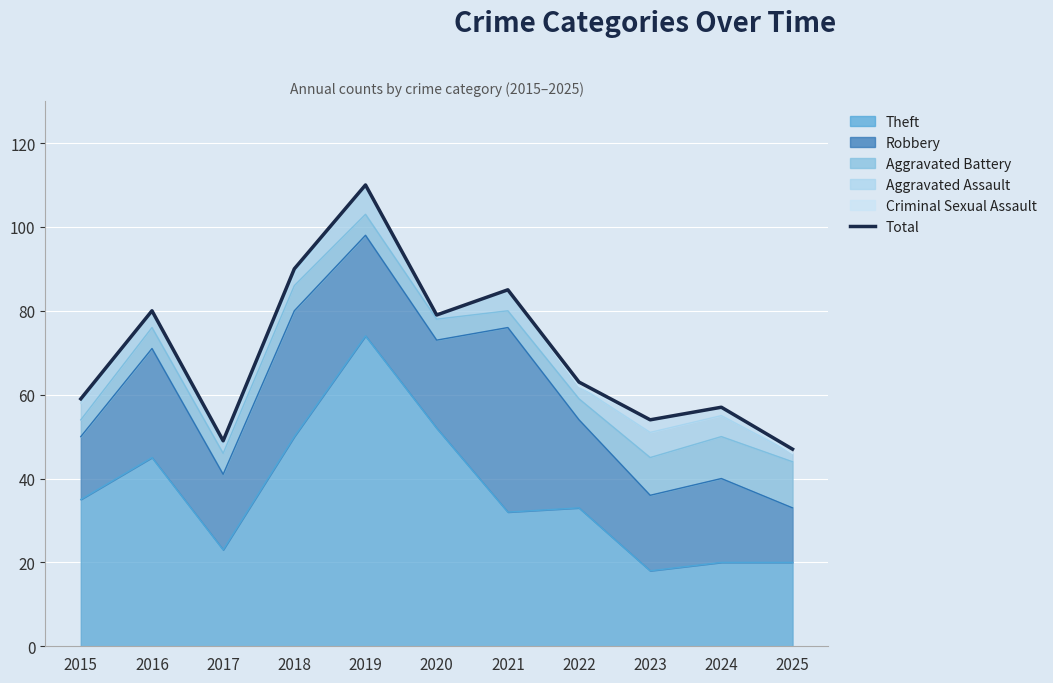

Does the chart display data point markers on the line(s)?

No